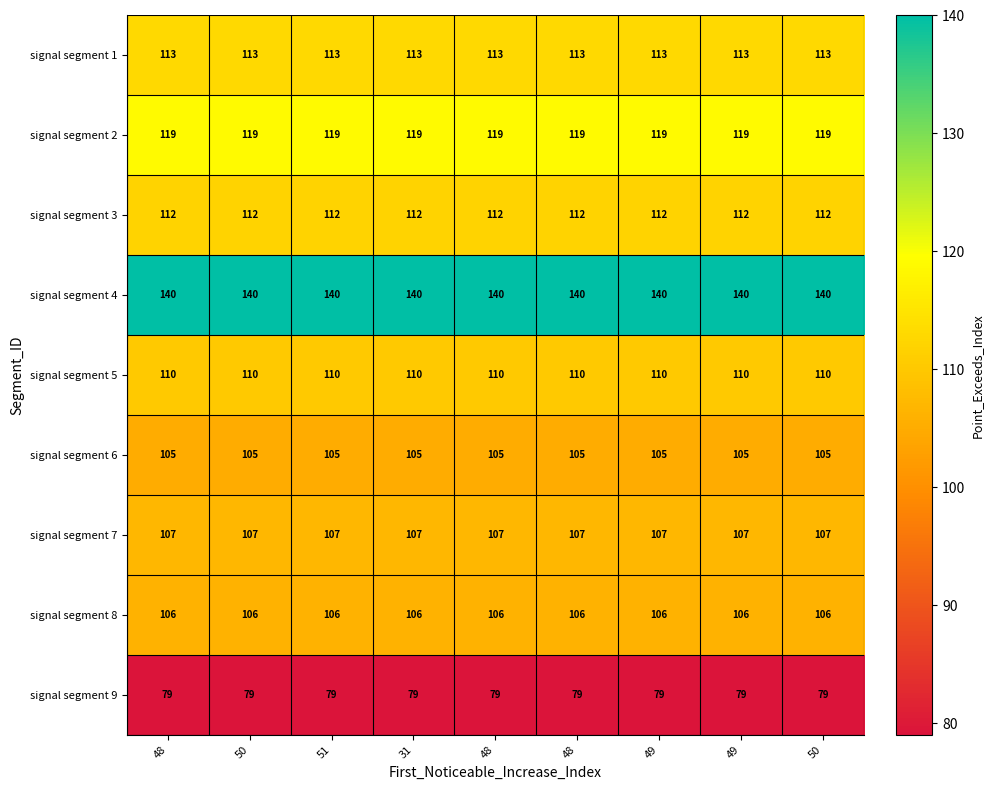

Count the number of categories in the chart.

9